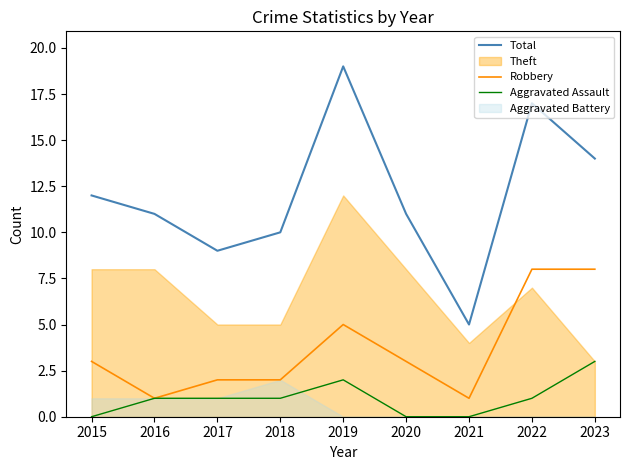

Between 2019 and 2015, which is larger?

2019